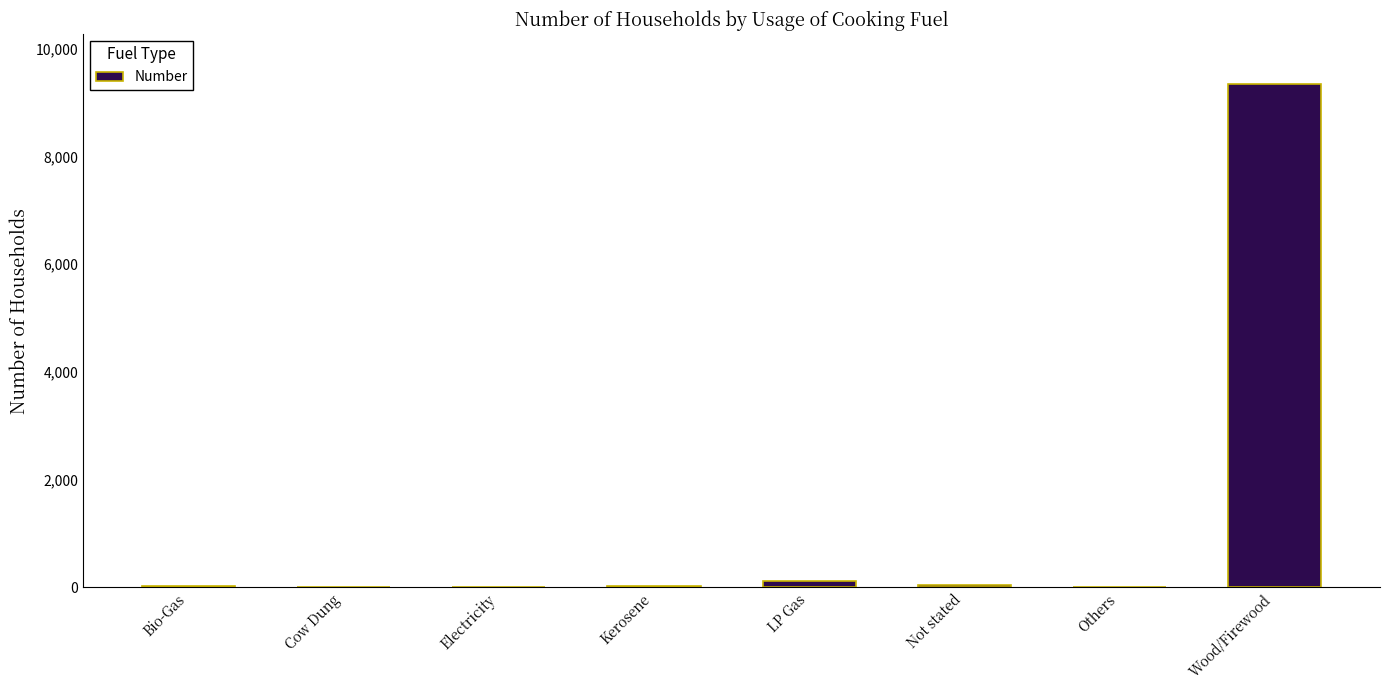

Between Wood/Firewood and Others, which is larger?

Wood/Firewood